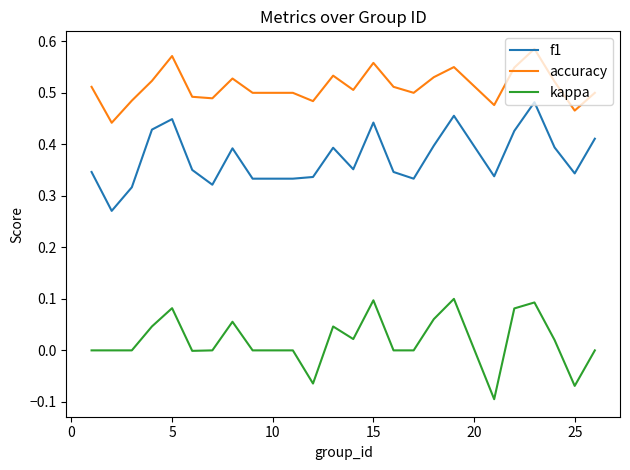

Which series has the largest total across all categories?

accuracy